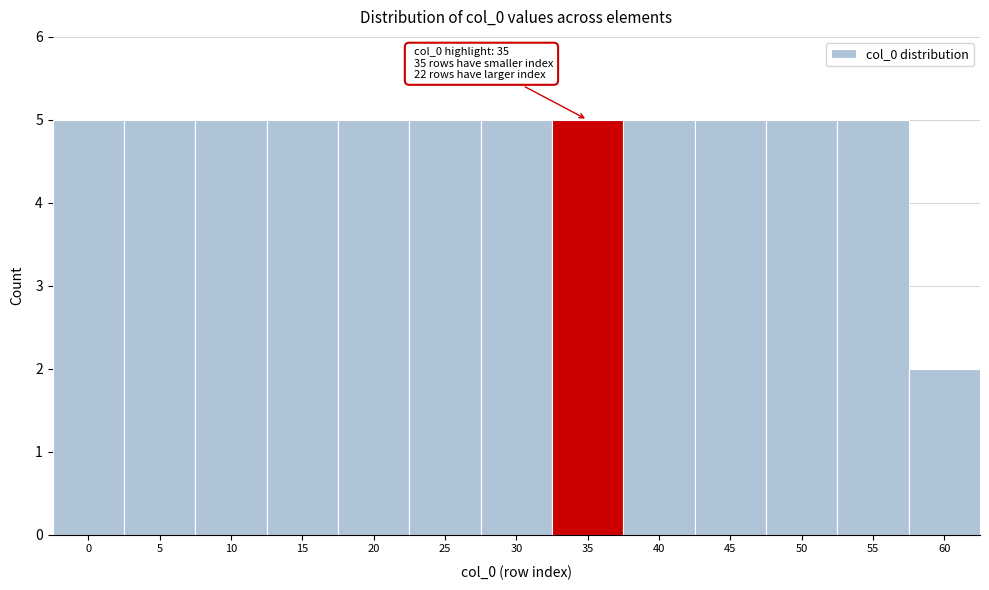

Reading left to right, extract all data points from this chart.

0=5	5=5	10=5	15=5	20=5	25=5	30=5	35=5	40=5	45=5	50=5	55=5	60=2